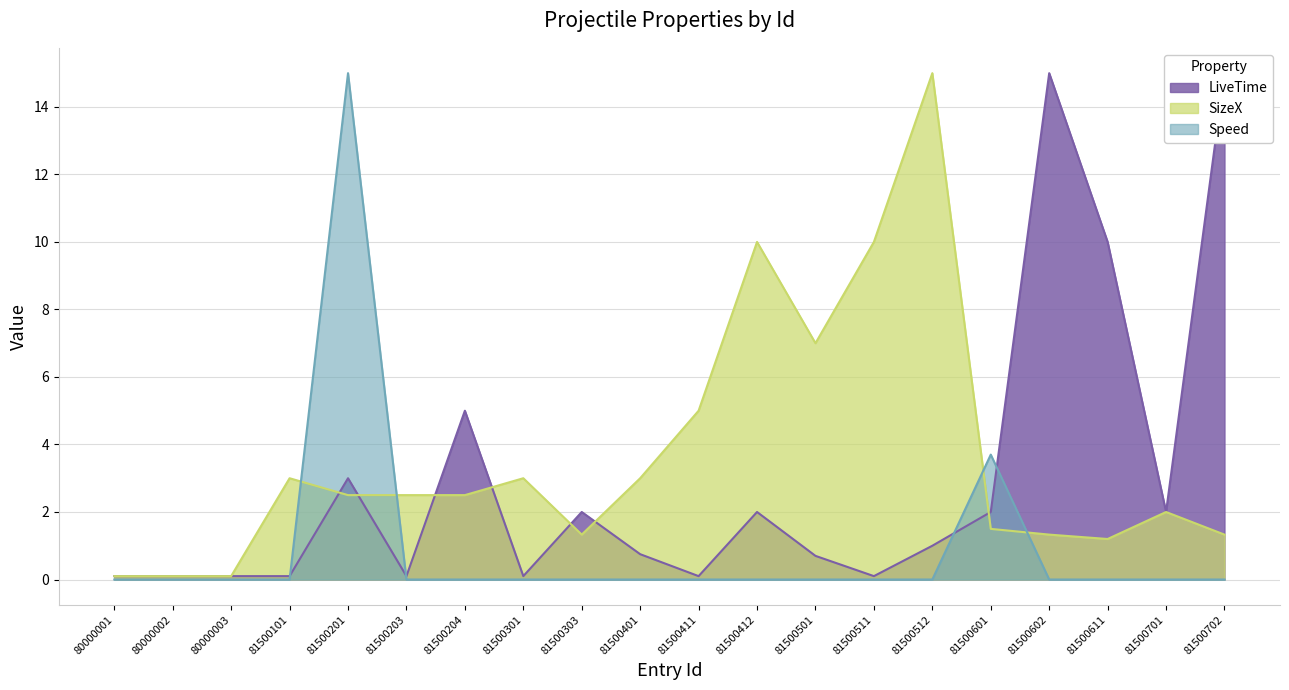

What are all the series names shown in the legend?

LiveTime, SizeX, Speed